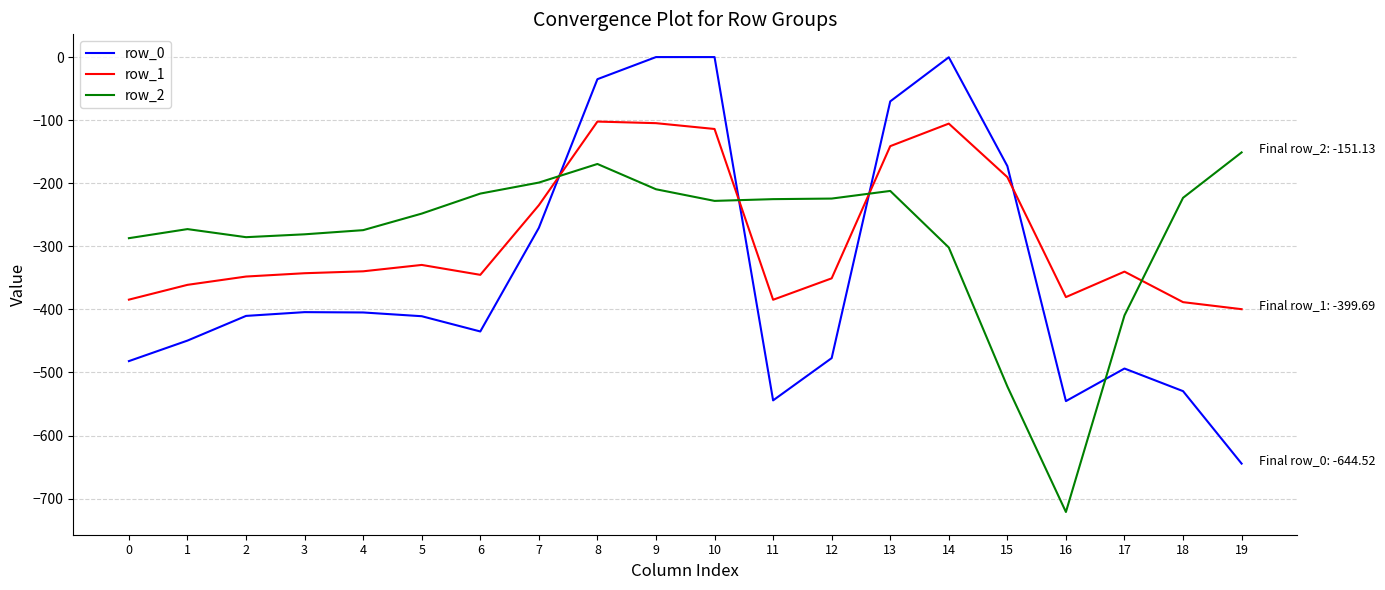

Which series ends up on top after the final intersection of row_2 and row_0?

row_2